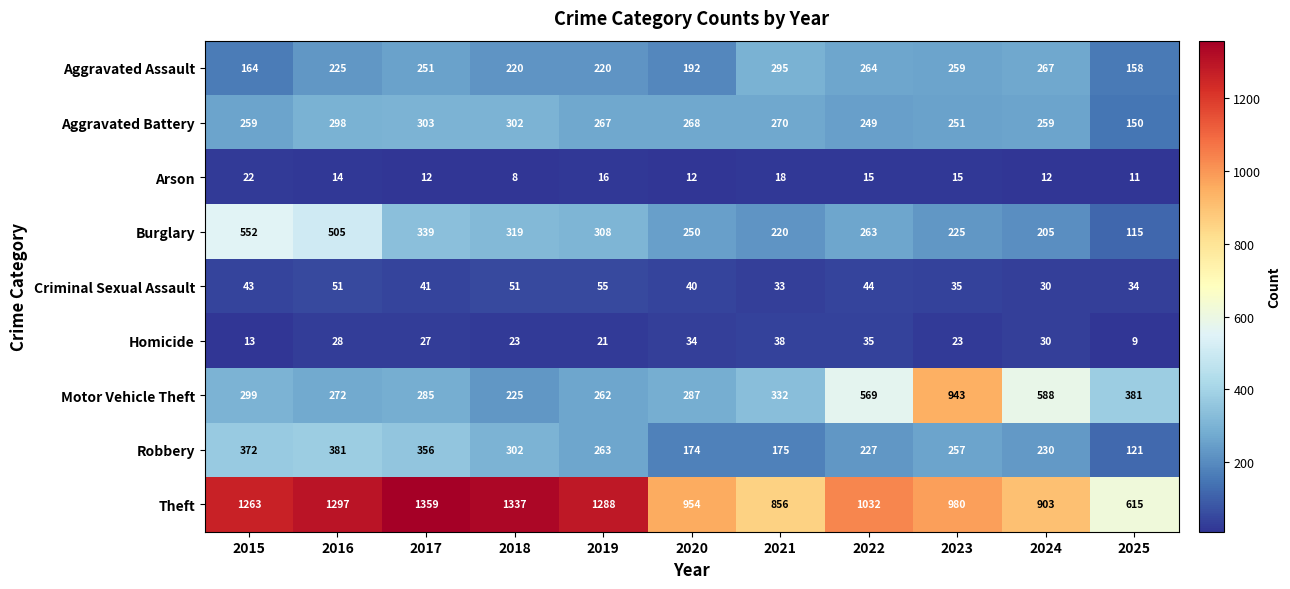

Count the number of categories in the chart.

11